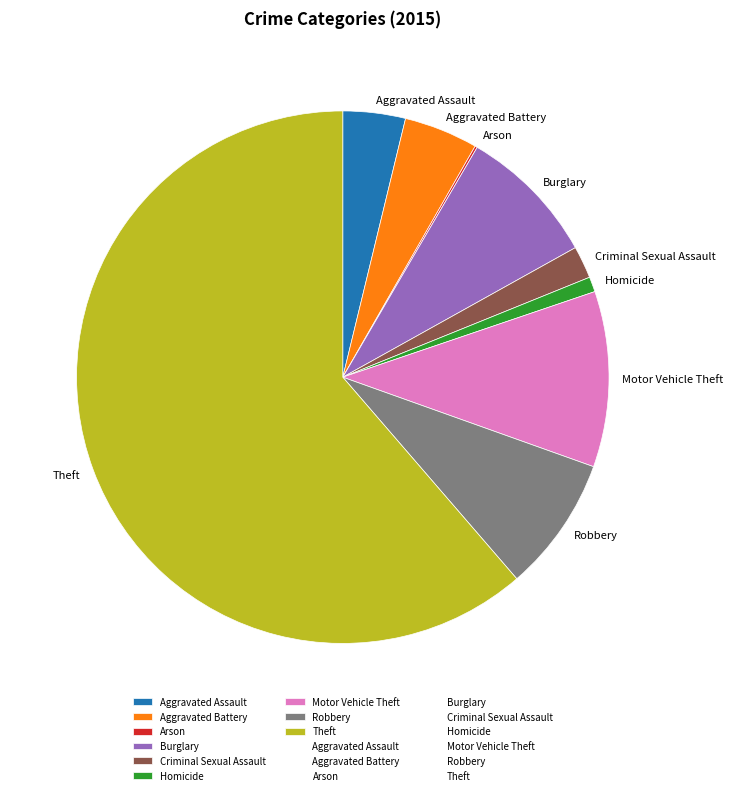

Which category has the biggest portion of the pie?

Theft